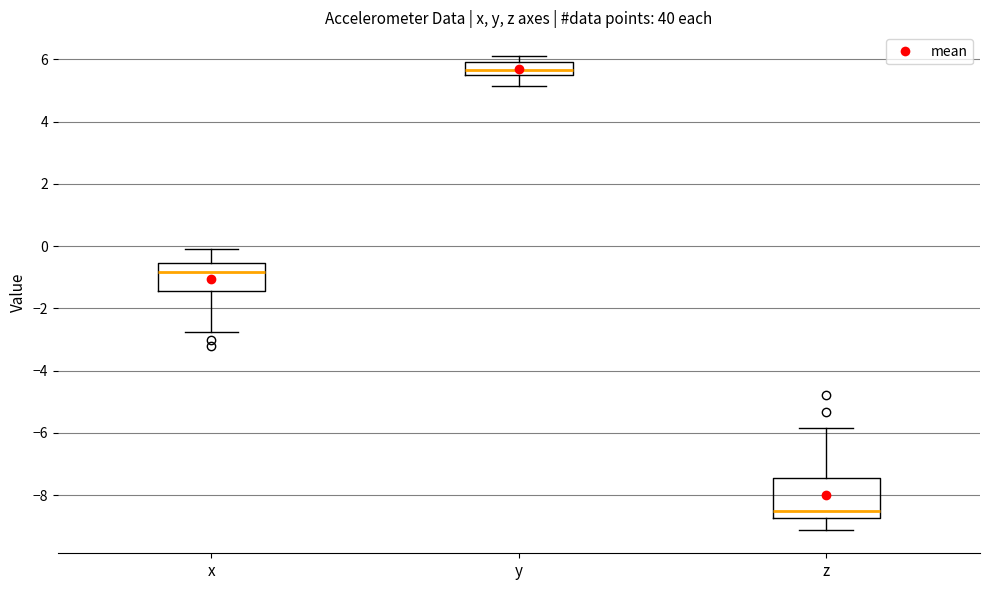

Which box has the highest median line?

y